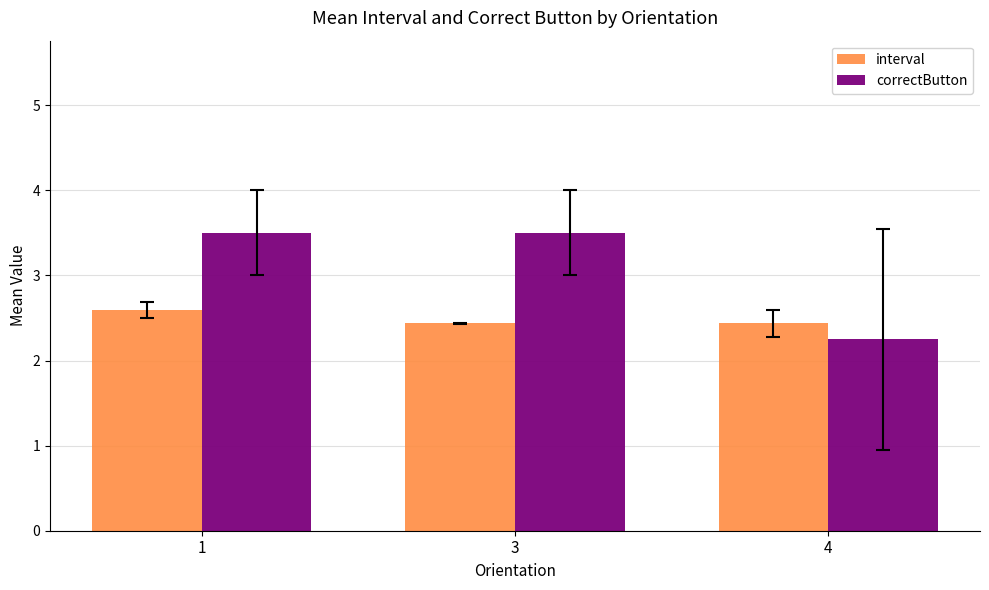

At how many categories does at least one series exceed 3?

2